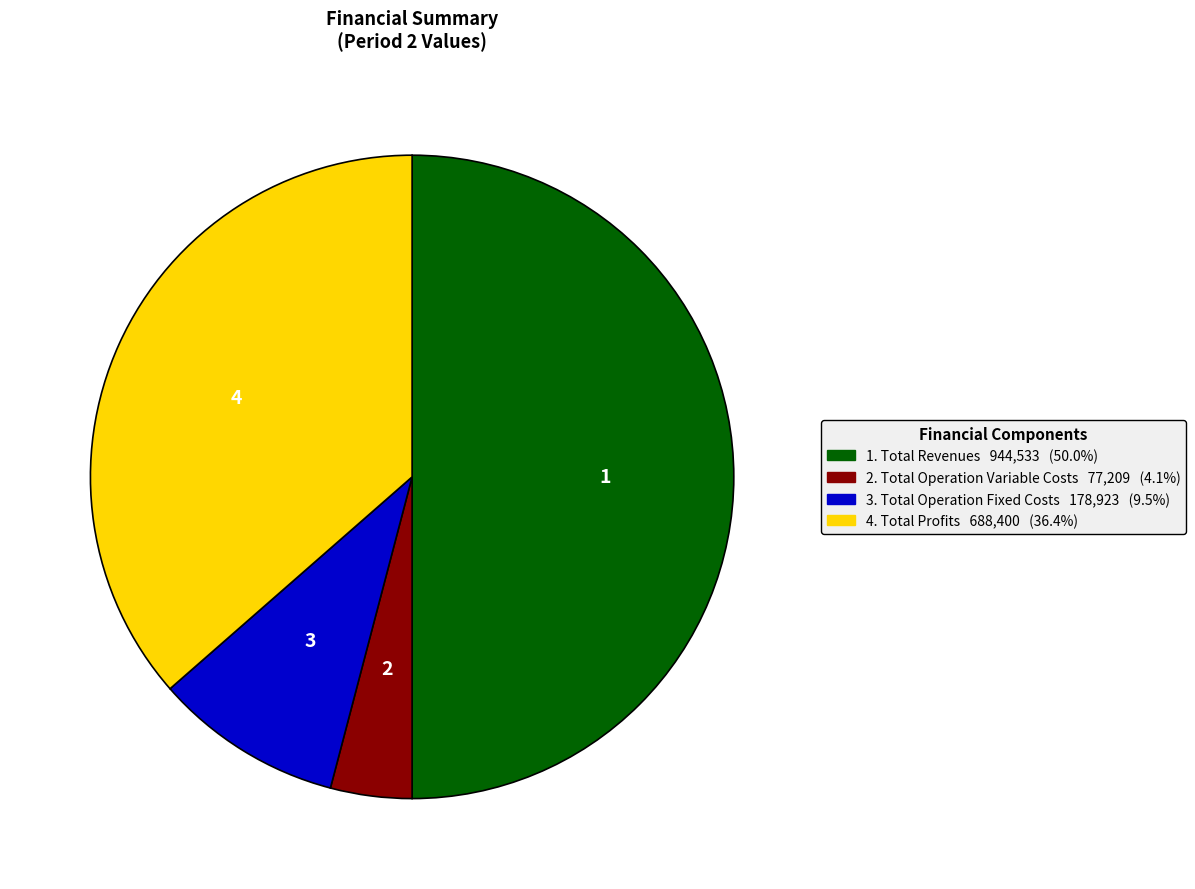

How many slices are in this pie chart?

4